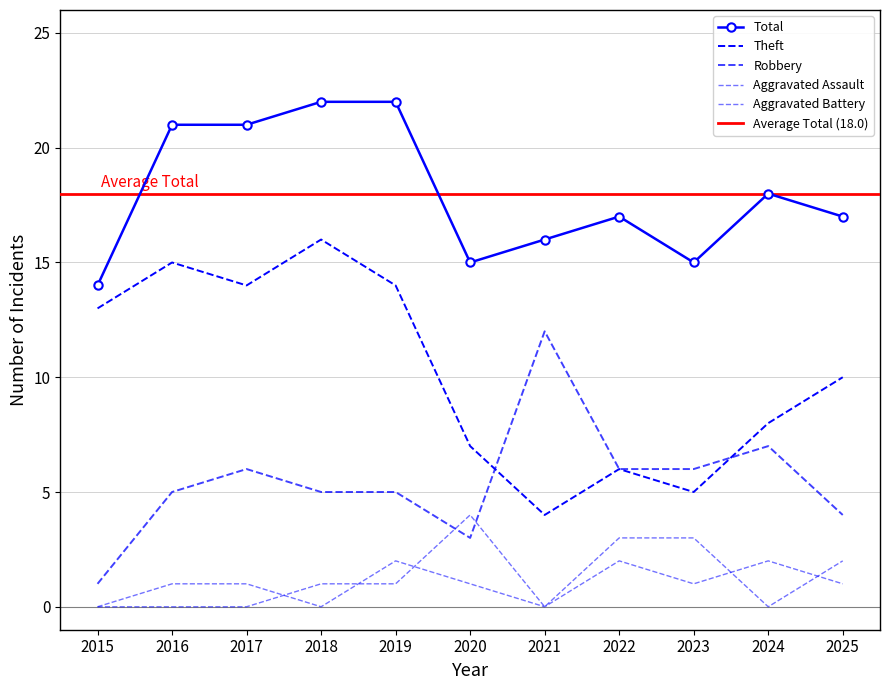

True or false: Robbery and Aggravated Assault cross at least once.

False